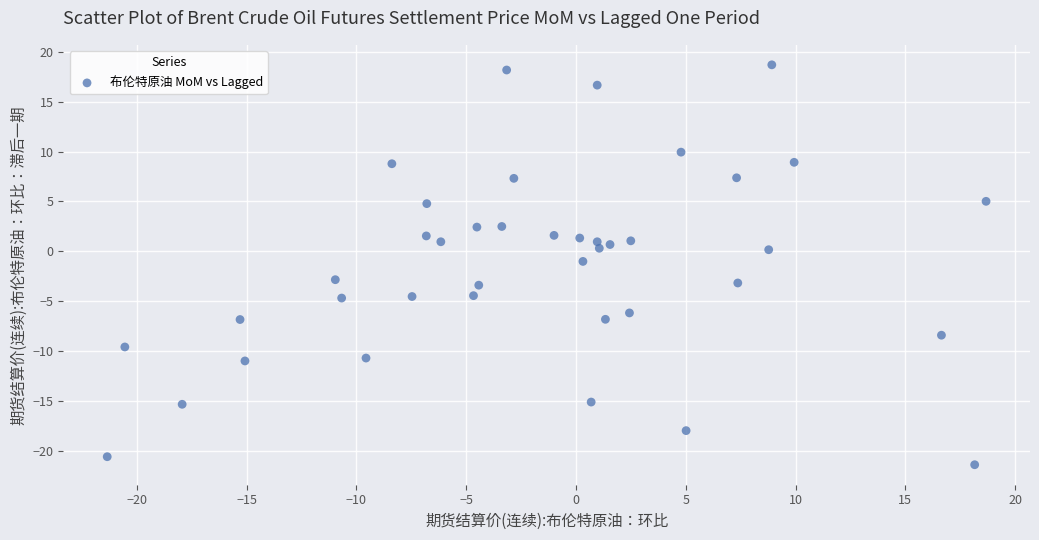

What is the range of Y values (max minus min)?

40.0